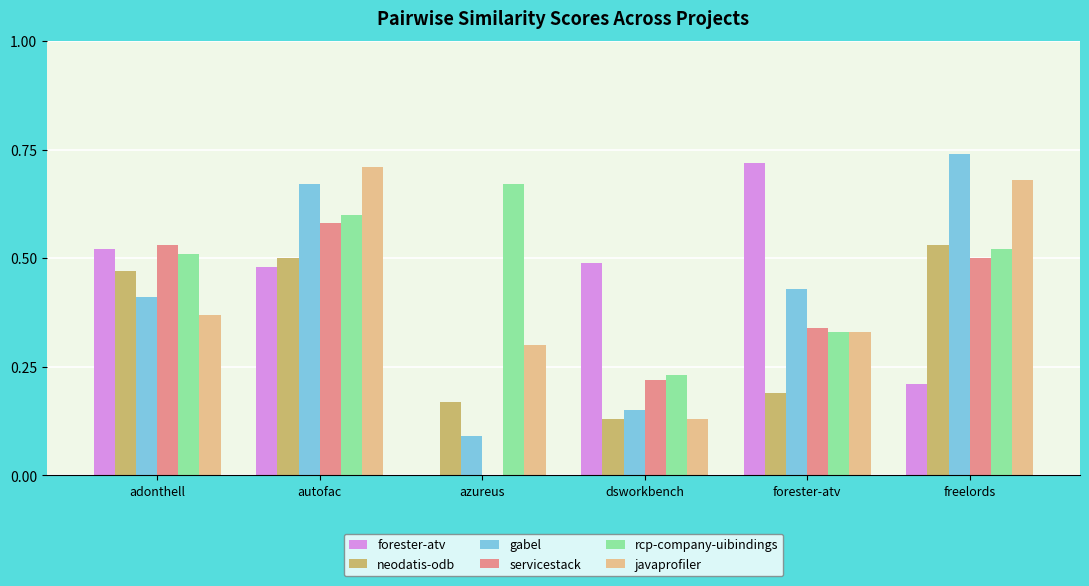

What is the total value across all series at autofac?

3.5